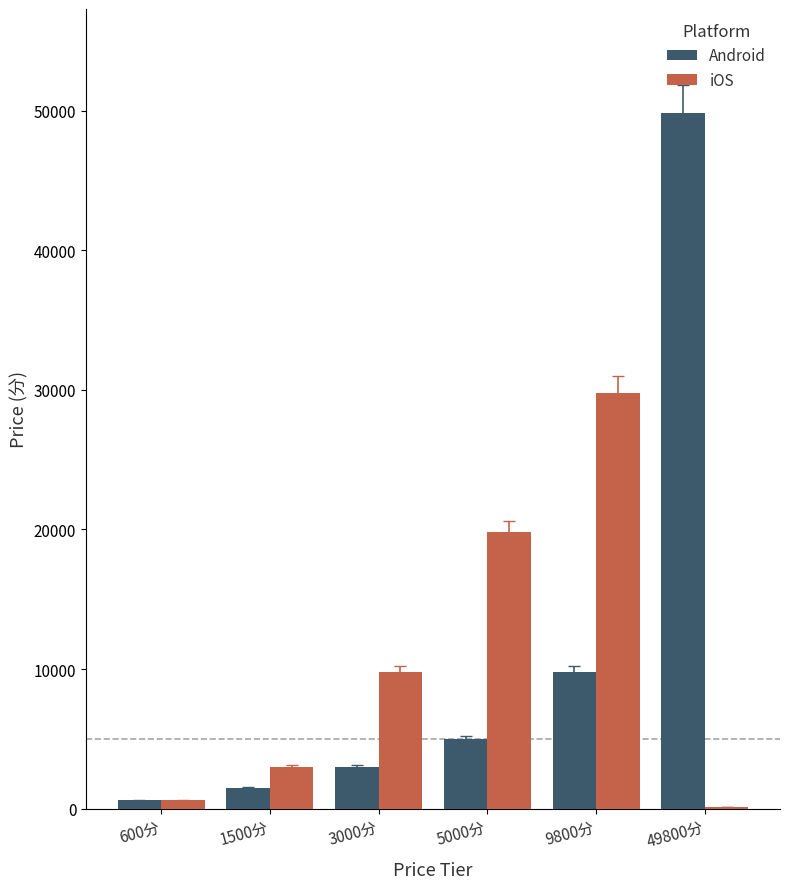

Is the value of iOS at 9800分 greater than the value of Android at 600分?

Yes